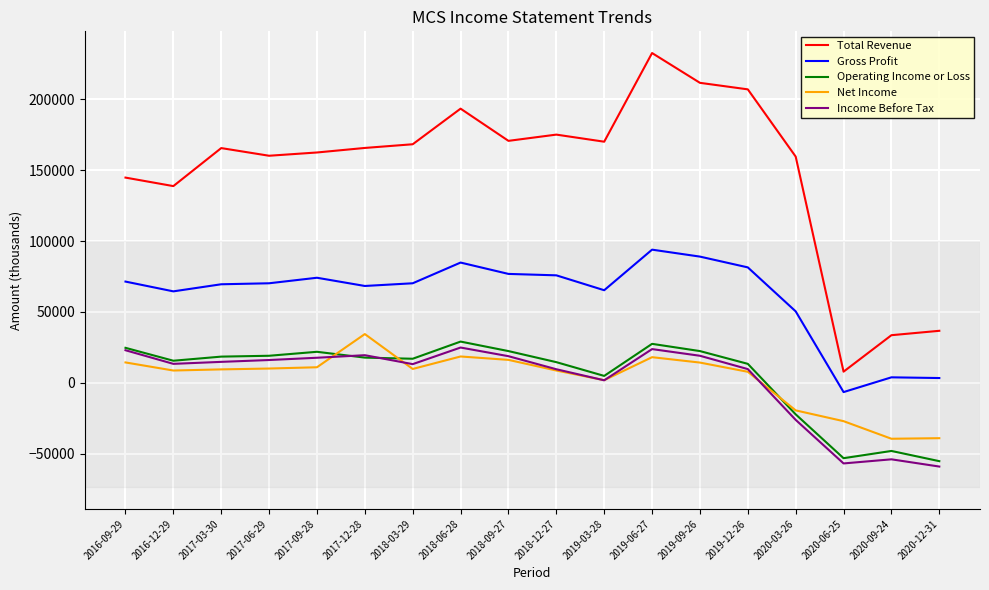

True or false: Net Income and Gross Profit cross at least once.

False